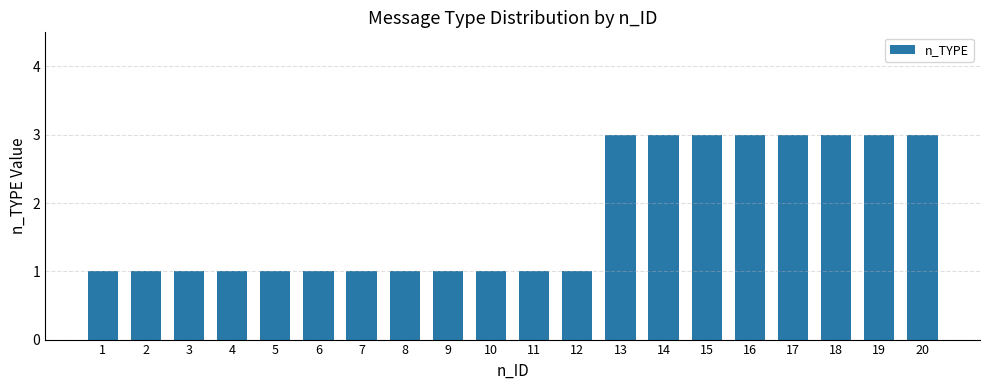

Approximately how many times larger is the value at 12 compared to 14?

0.3